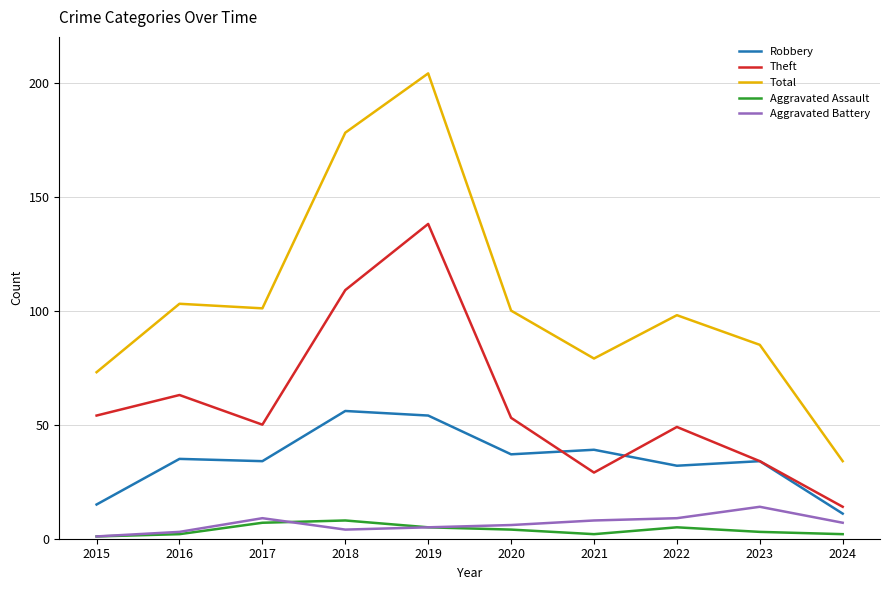

What is the total value across all series at 2023?

170